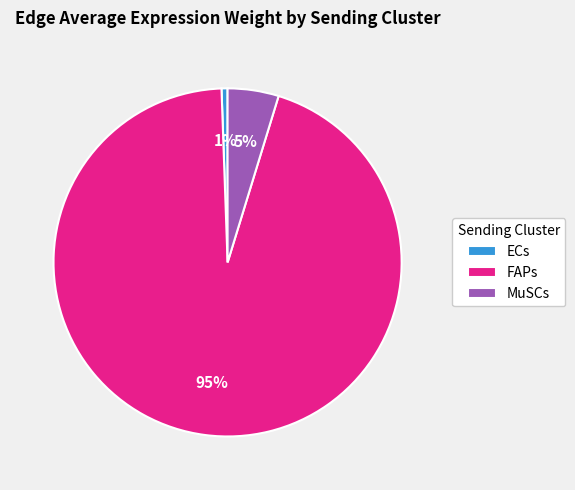

Count the number of slices in the pie.

3